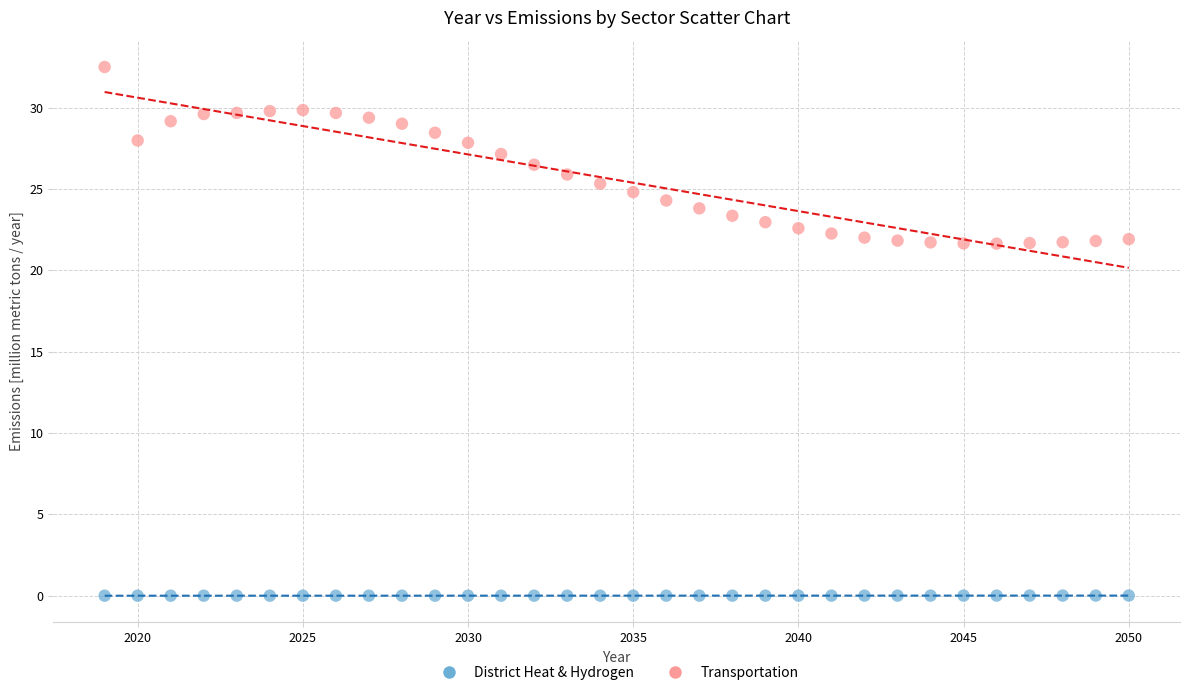

Which series reaches the maximum Y coordinate?

Transportation